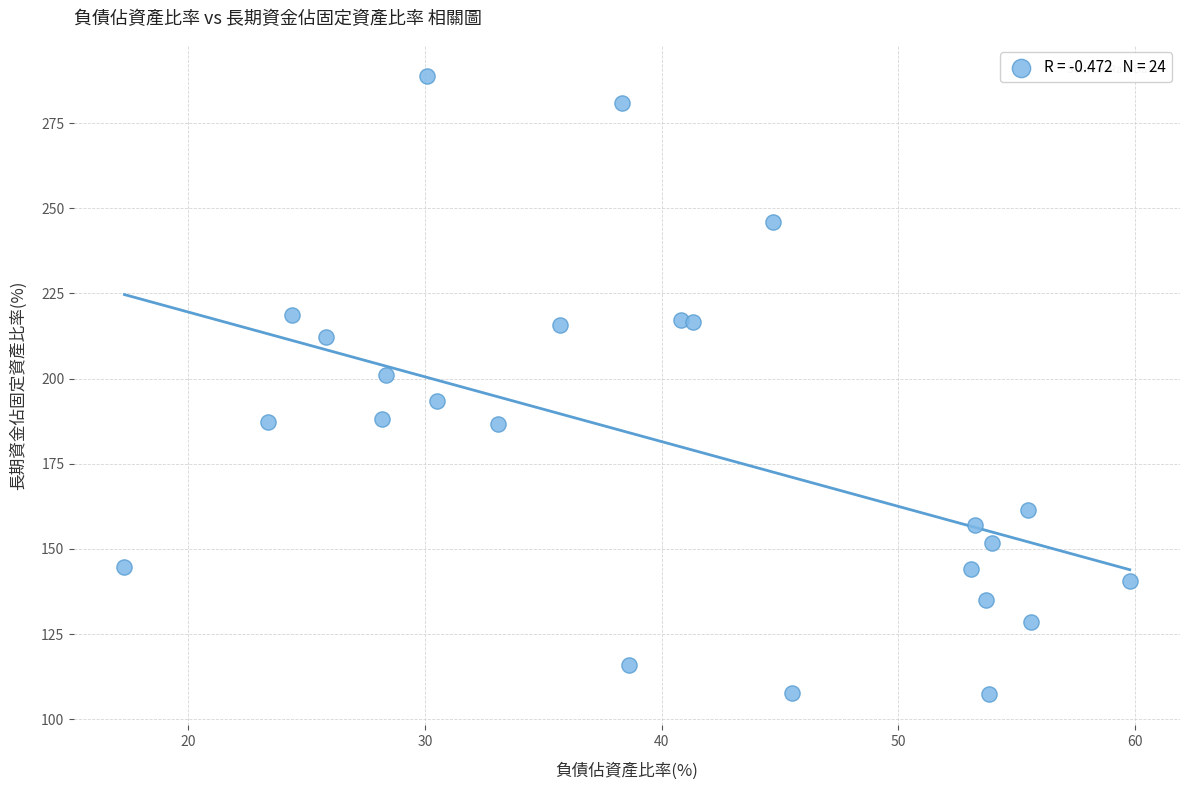

What is the range of X values (max minus min)?

42.5